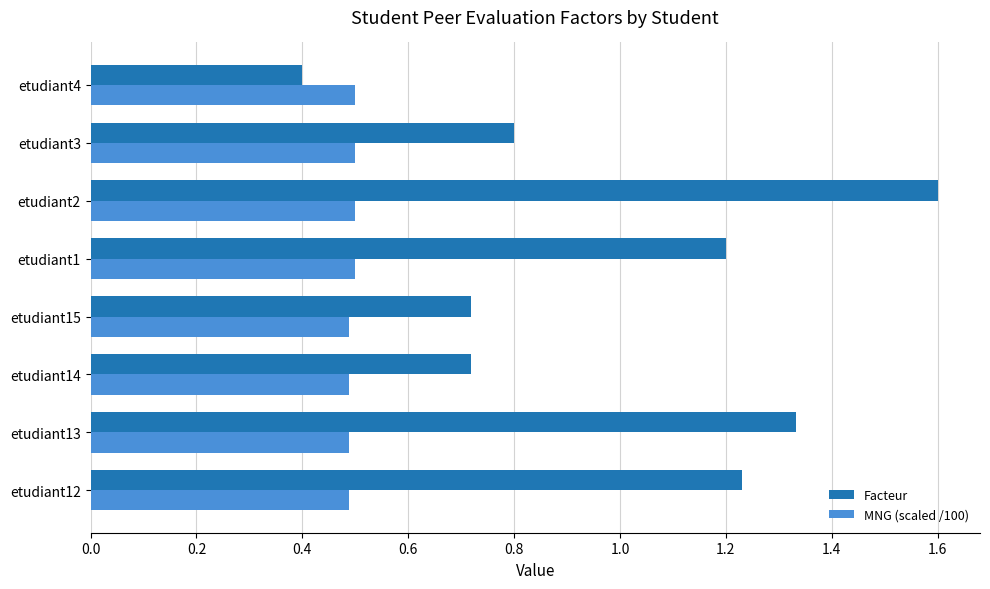

Which series changed the most between etudiant2 and etudiant3?

Facteur